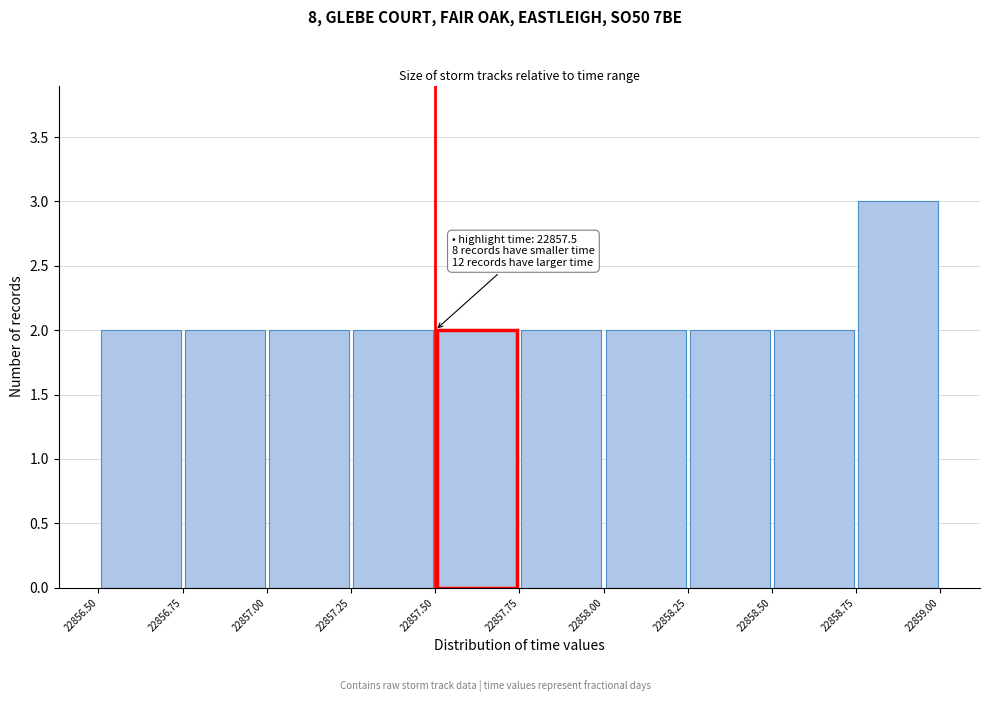

Over which range of the x-axis is the bar tallest?

22858.75 to 22859.00